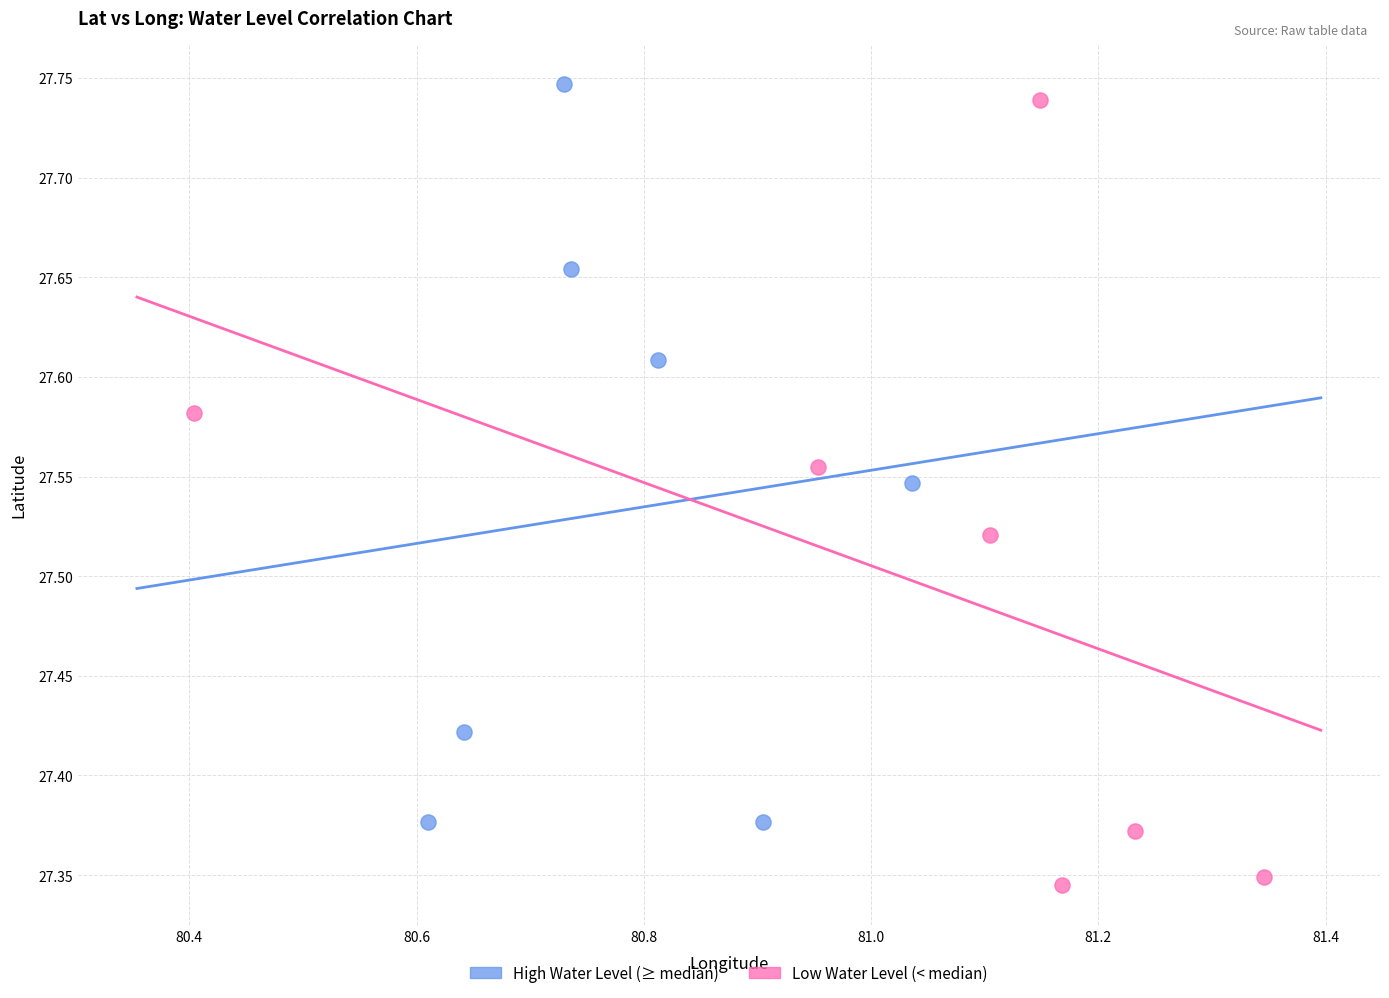

Which series reaches the minimum Y coordinate?

Low Water Level (< median)